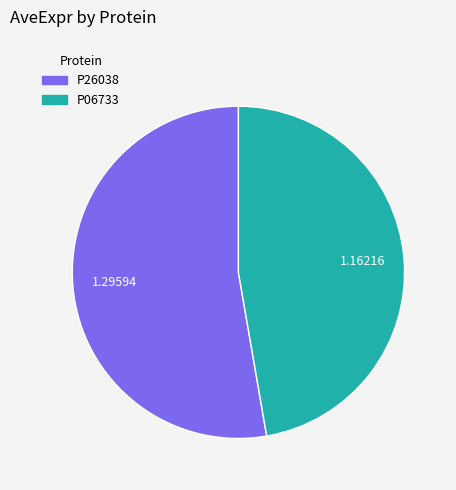

Approximately how many times larger is the value at P06733 compared to P26038?

0.9